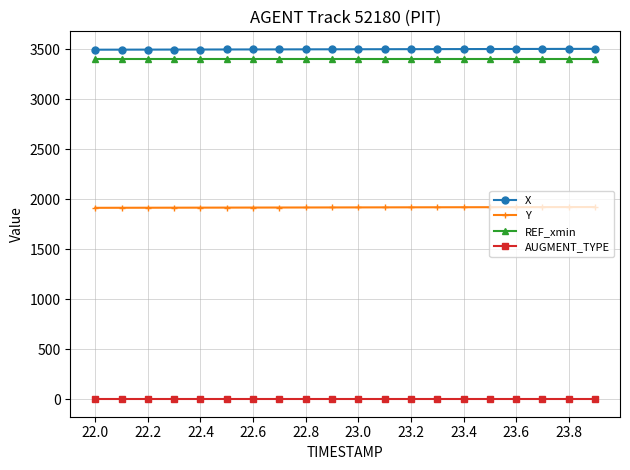

What is the average value of the Y series?

1918.3